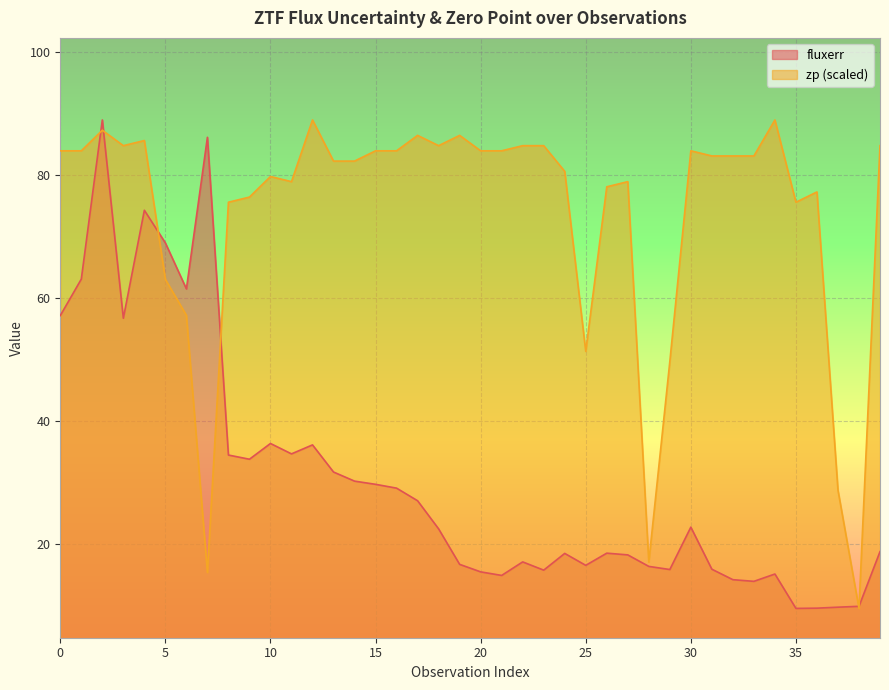

Which series ends up on top after the final intersection of fluxerr and zp?

zp